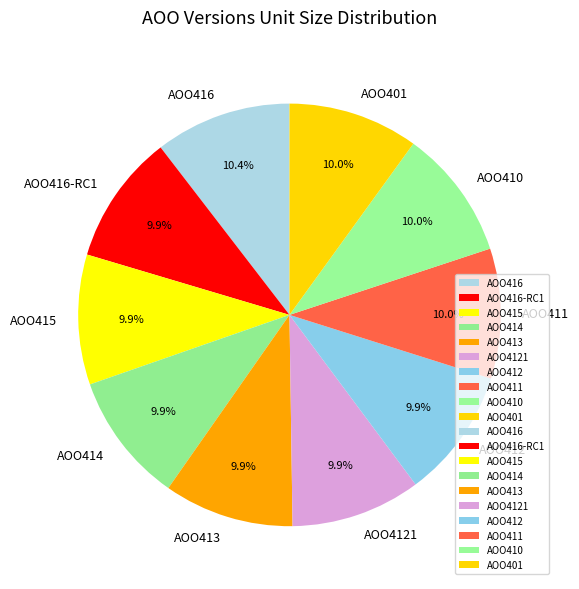

To the nearest percent, what percentage of the pie is AOO415?

10%